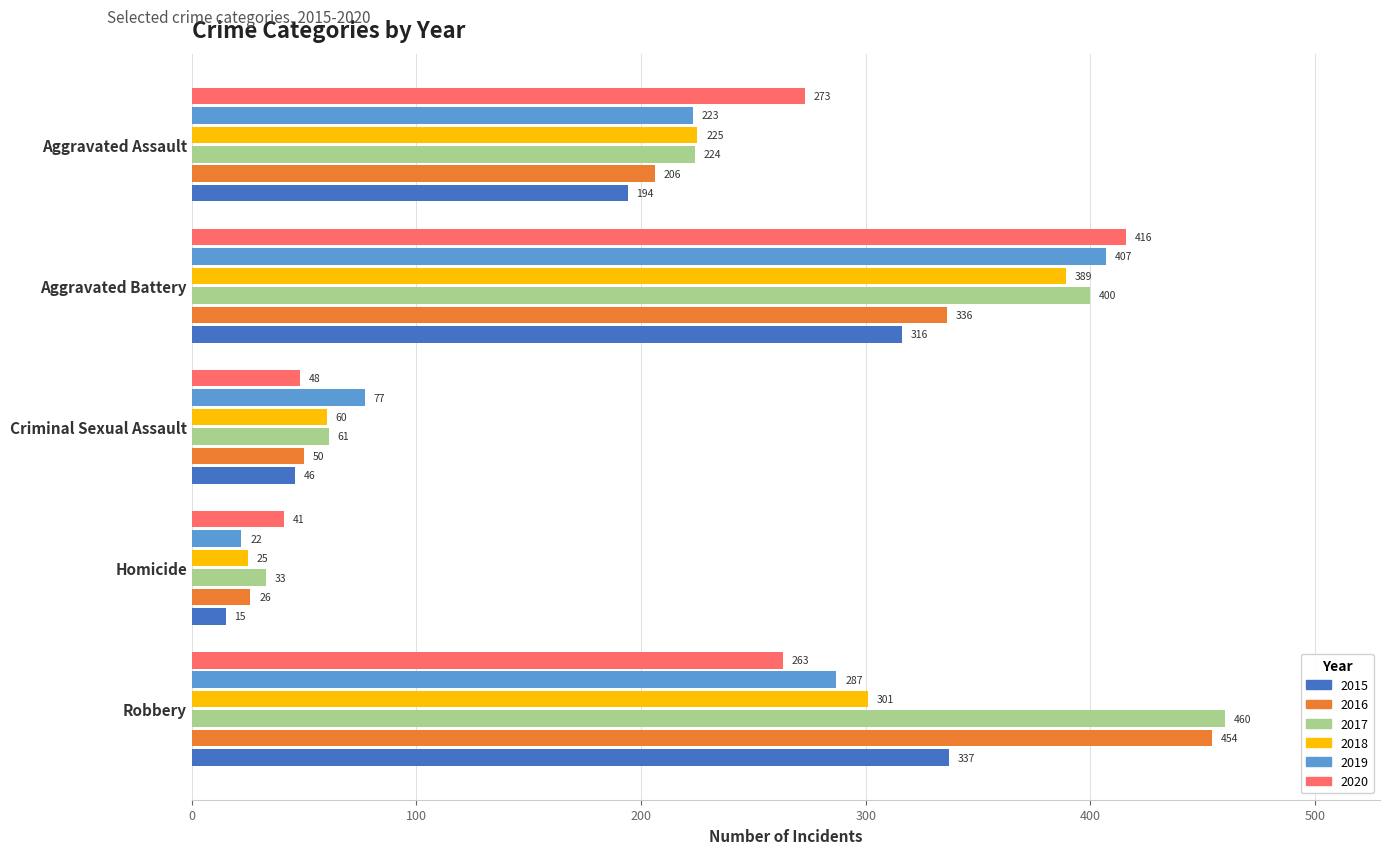

At which label does 2017 reach its peak?

Robbery